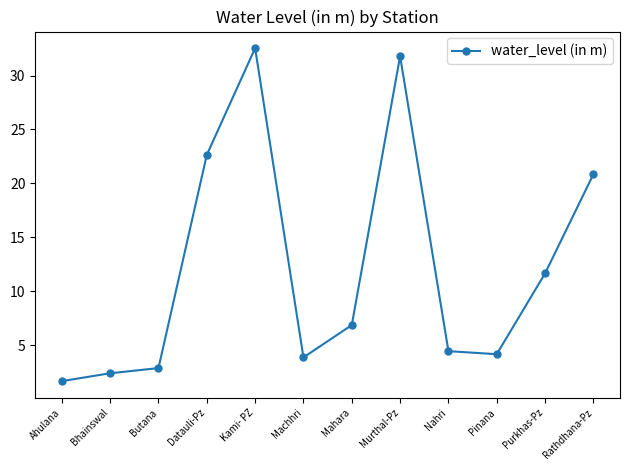

Approximately how many times larger is the value at Purkhas-Pz compared to Datauli-Pz?

0.5